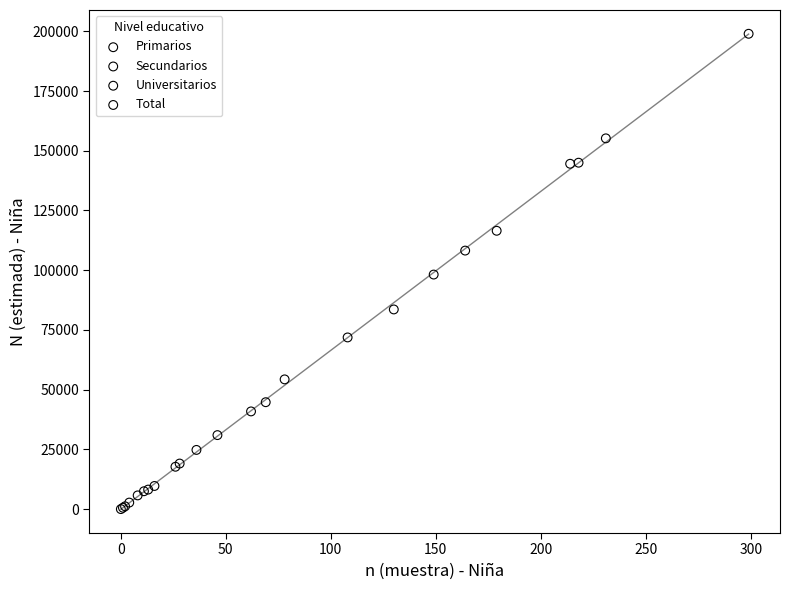

Which series has the widest spread of Y values?

Total